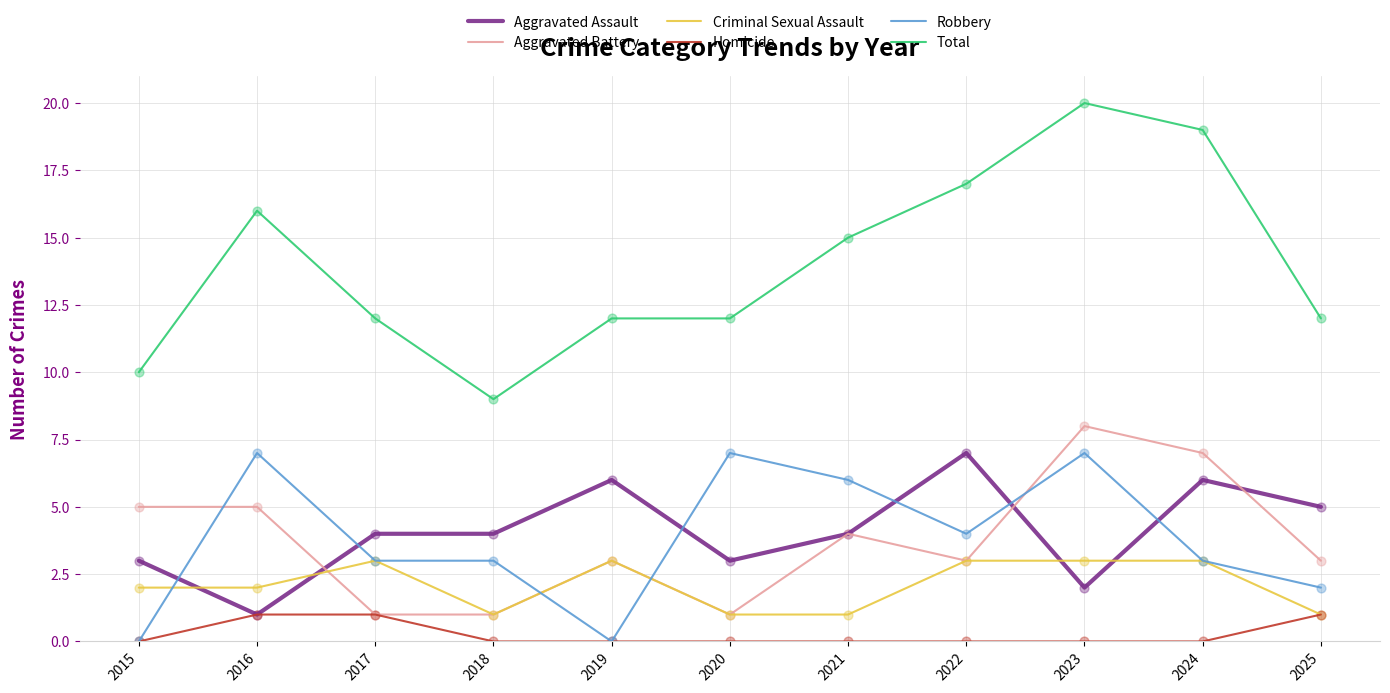

What is the total value across all series at 2025?

24